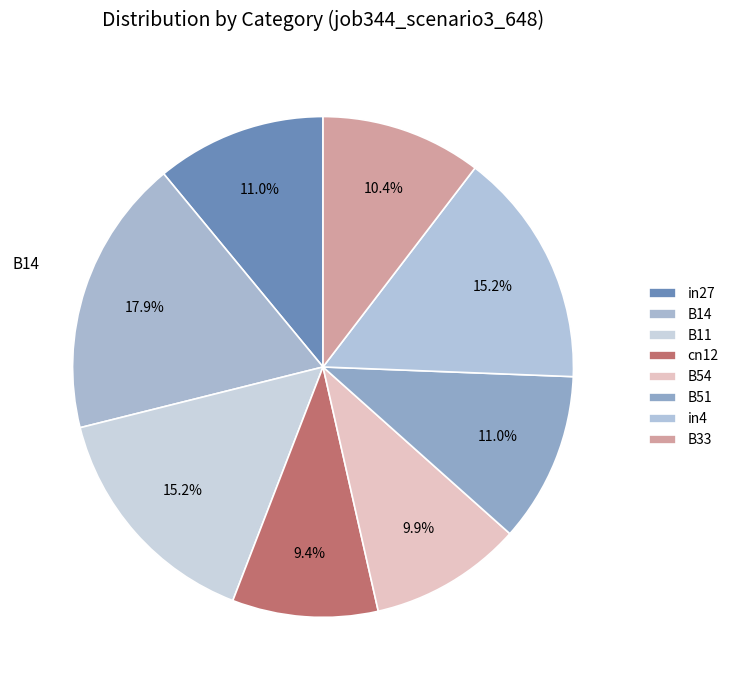

Is it true that B54 is 10% of the pie?

True